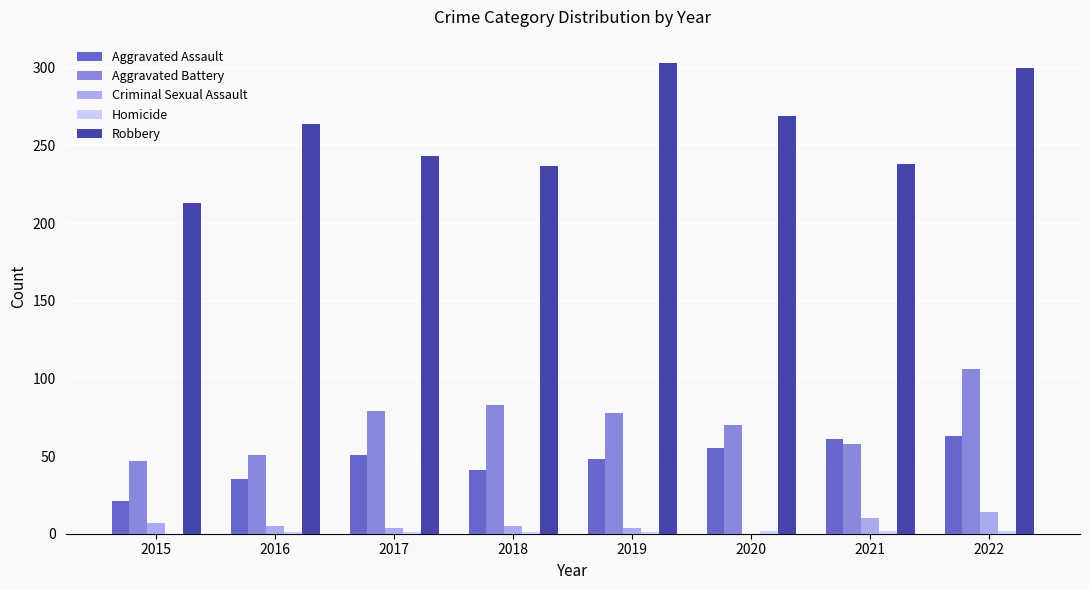

At which category does the chart reach its peak across all series?

2019